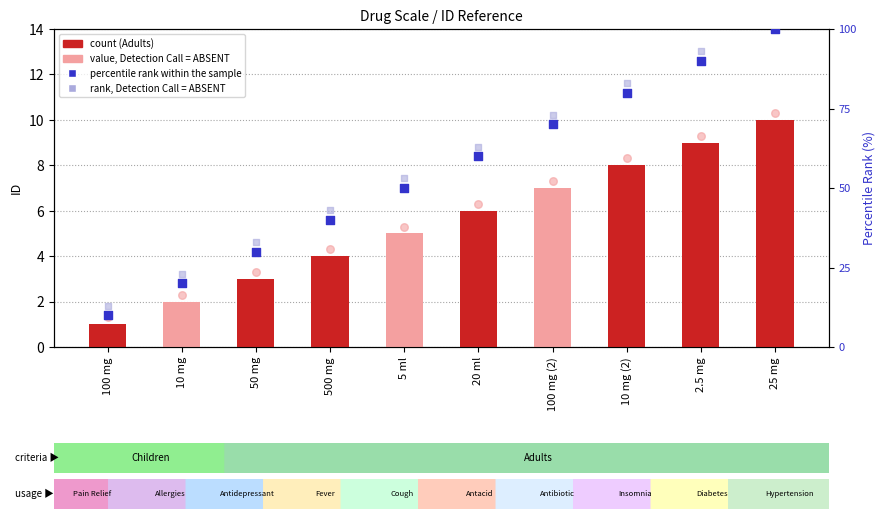

At which category is the sum across all series the highest?

25 mg